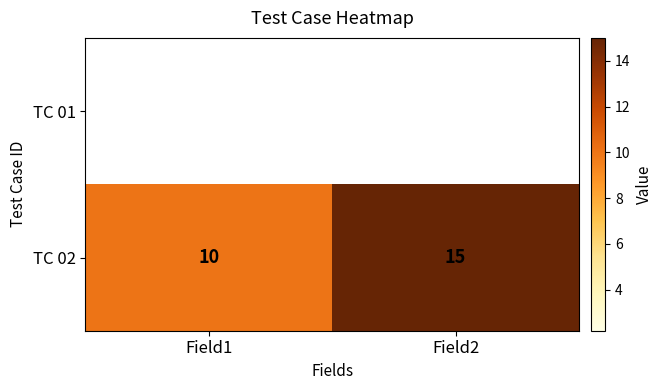

At which category does the chart reach its peak across all series?

Field2